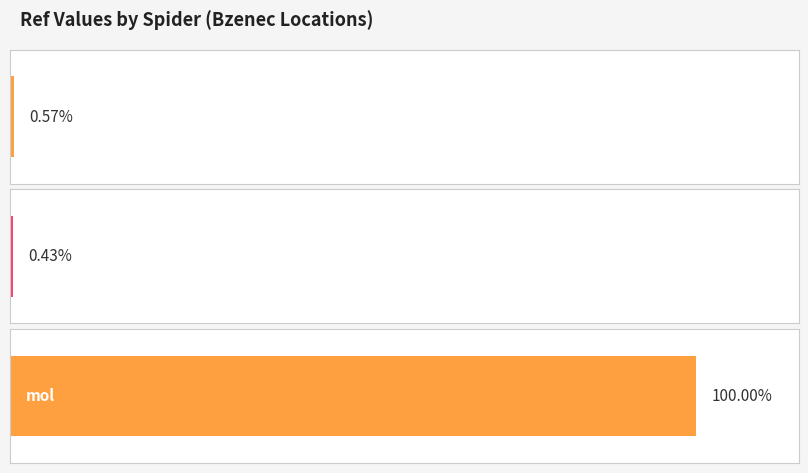

Rank the categories by value from highest to lowest.

mol, czech_post_cz, kik